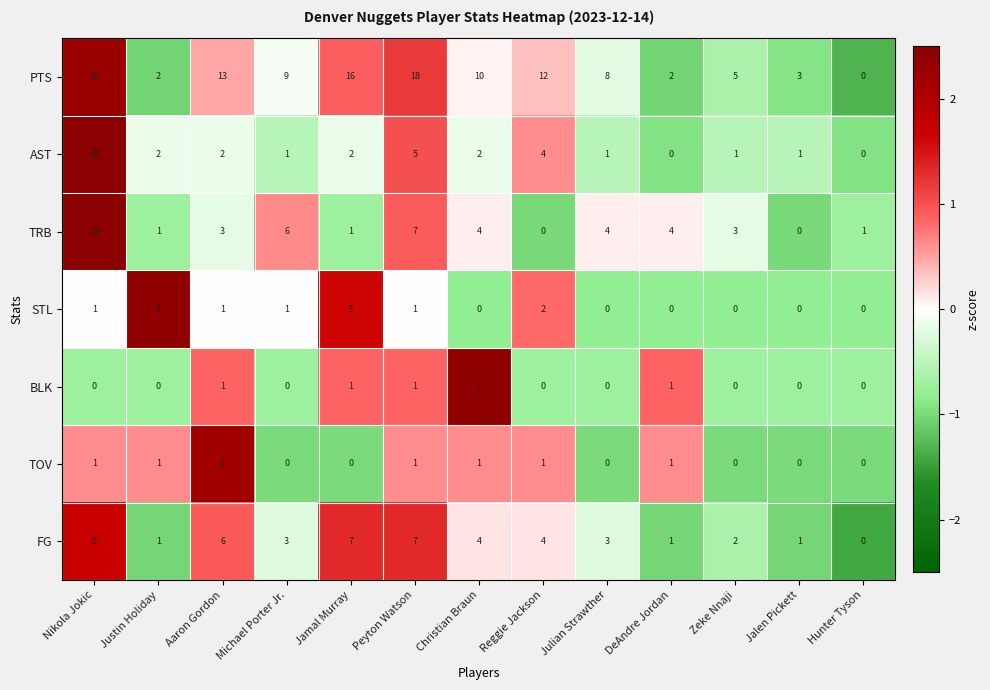

What is the spread (max minus min) of values at Jamal Murray?

16